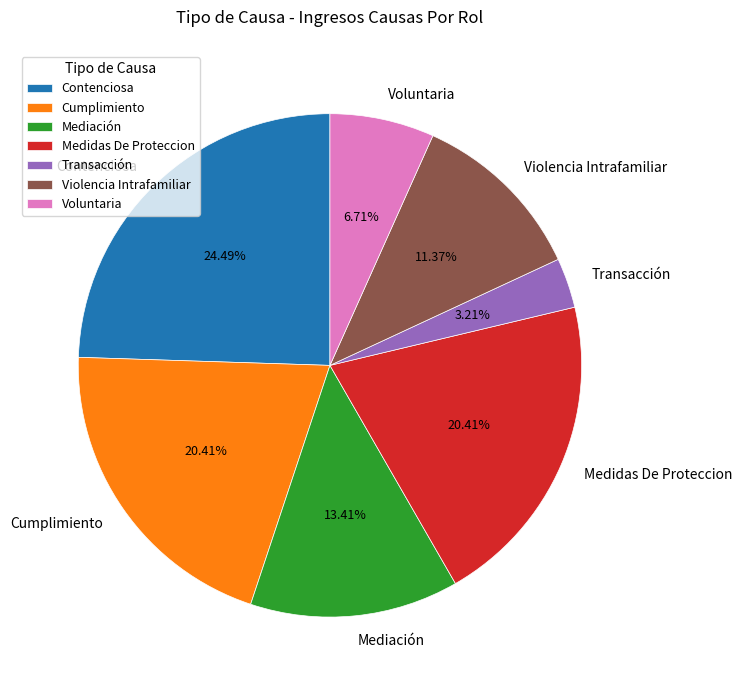

To the nearest percent, what is the average slice percentage?

14%